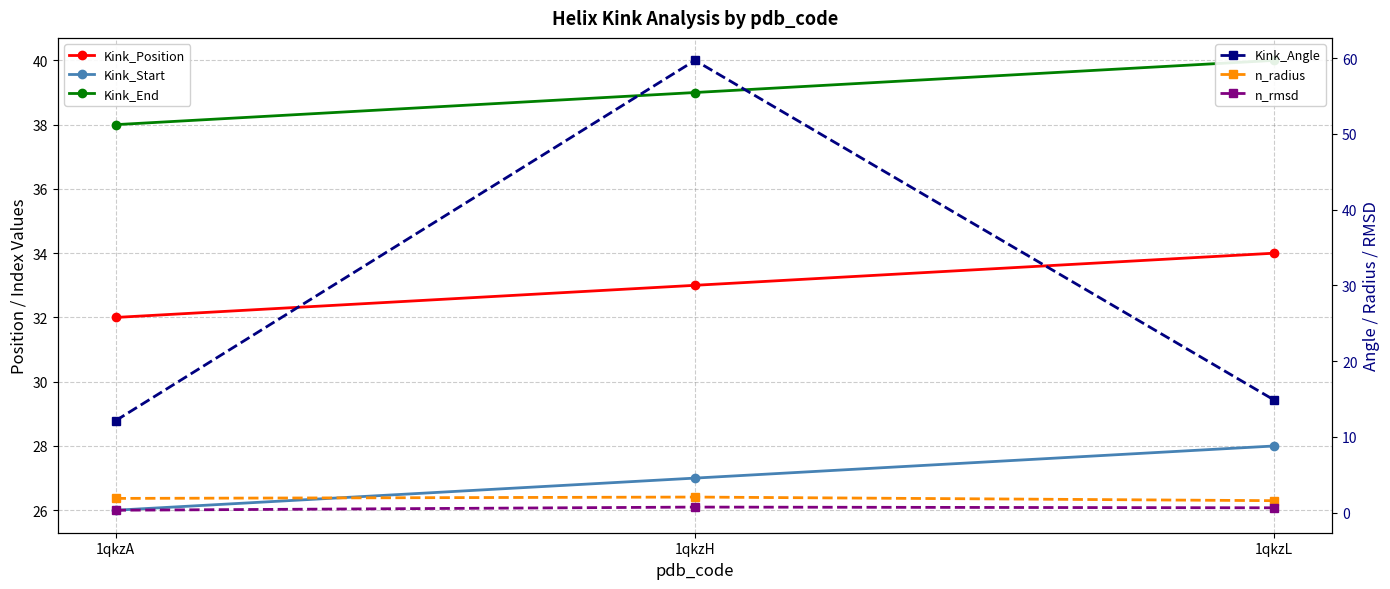

How many series are shown in this chart?

6